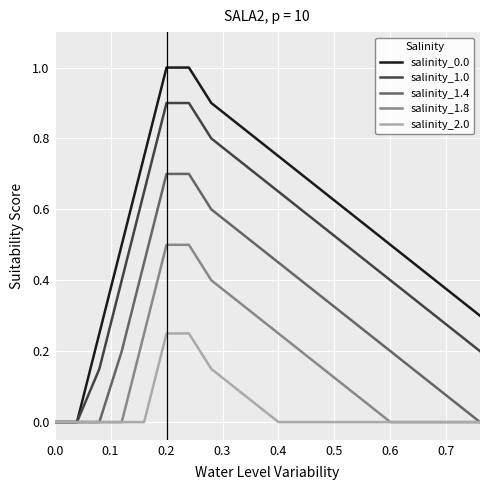

Rank the series by their maximum value, from lowest to highest.

salinity_2.0, salinity_1.8, salinity_1.4, salinity_1.0, salinity_0.0